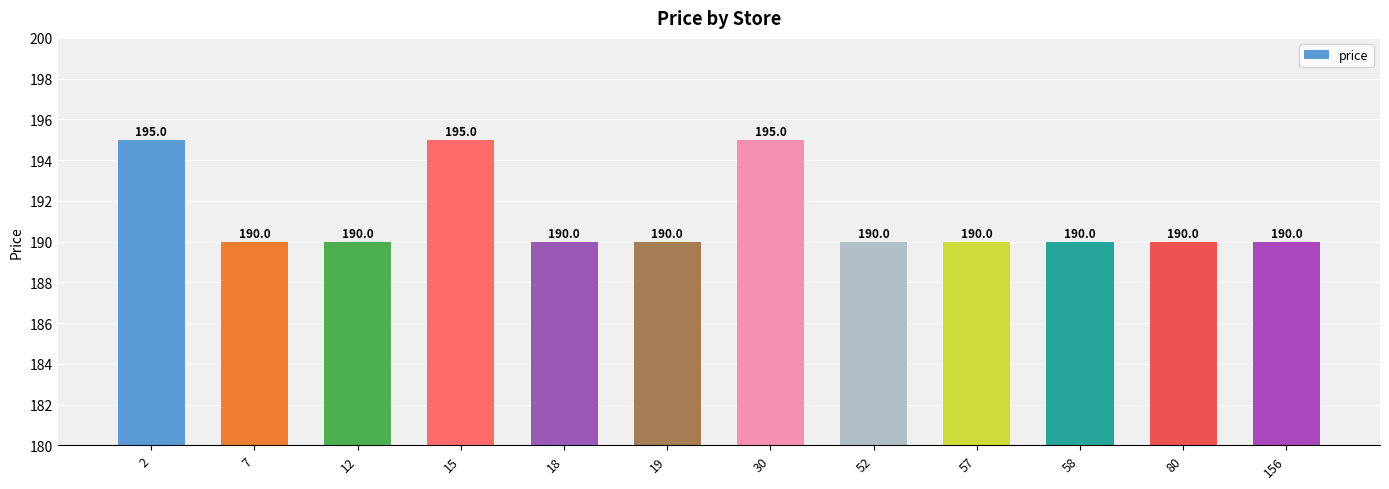

What is the sum of all values?

2295